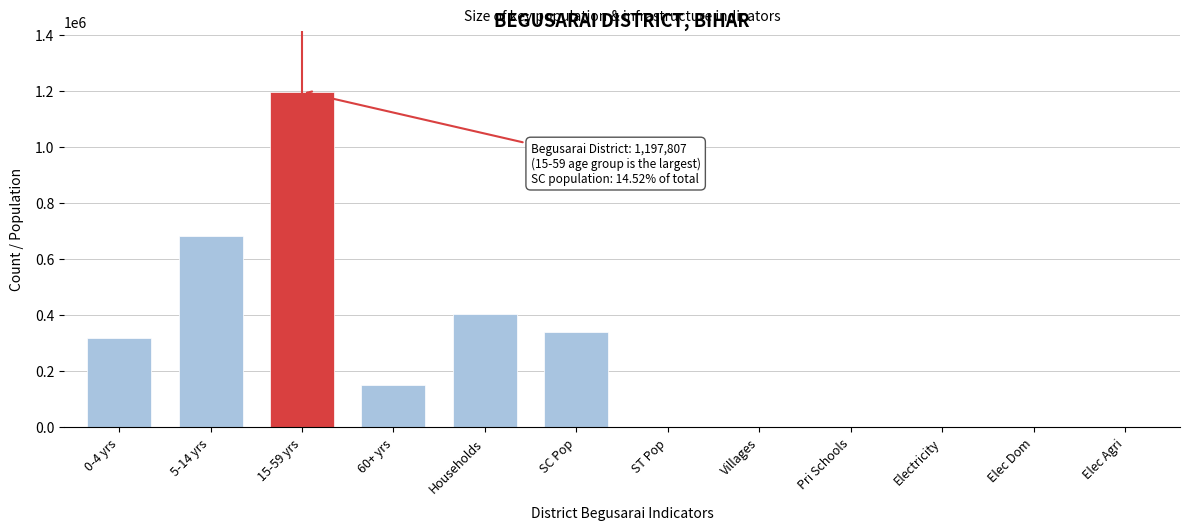

Between Households and 15-59 yrs, which is larger?

15-59 yrs